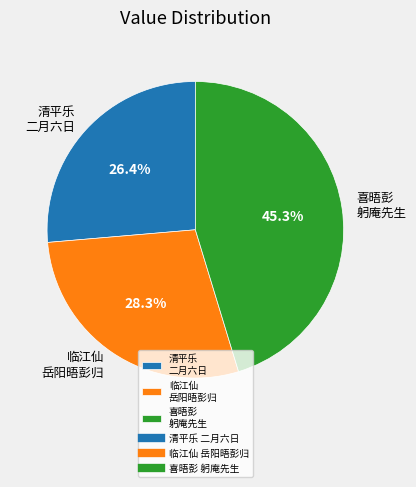

To the nearest percent, what is the average slice percentage?

33%